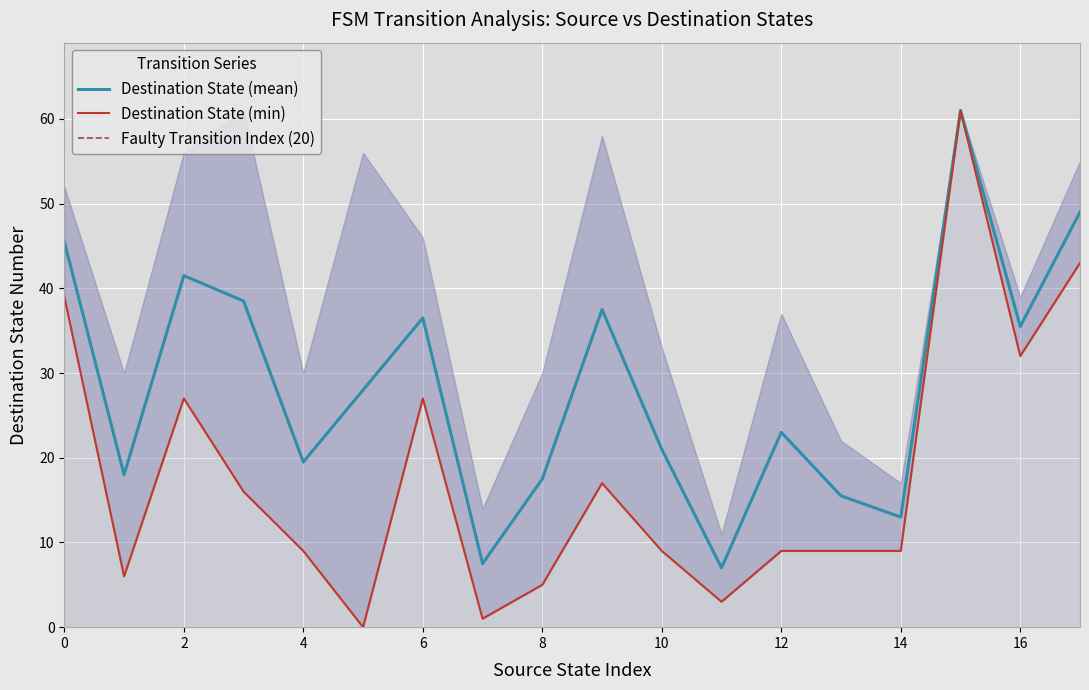

Reading left to right, what are all the values shown in this chart?

source_state: 0	0	1	1	2	2	3	3	4	4	5	5	6	6	7	7	8	8	9	9	10	10	11	11	12	12	13	13	14	14	15	15	16	16	17	17
destination_state: 39	52	30	6	27	56	16	61	30	9	56	0	46	27	1	14	5	30	58	17	33	9	3	11	37	9	9	22	9	17	61	61	39	32	55	43